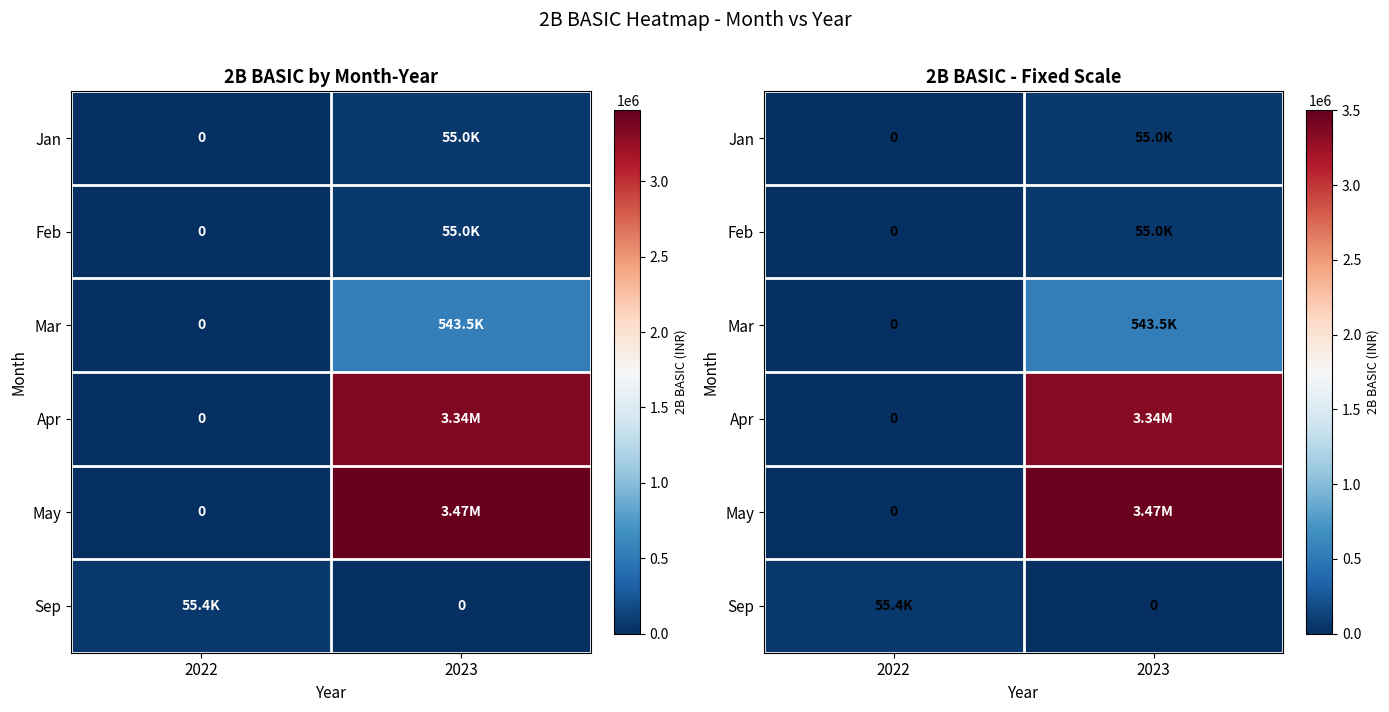

At how many categories does at least one series exceed 639504?

1